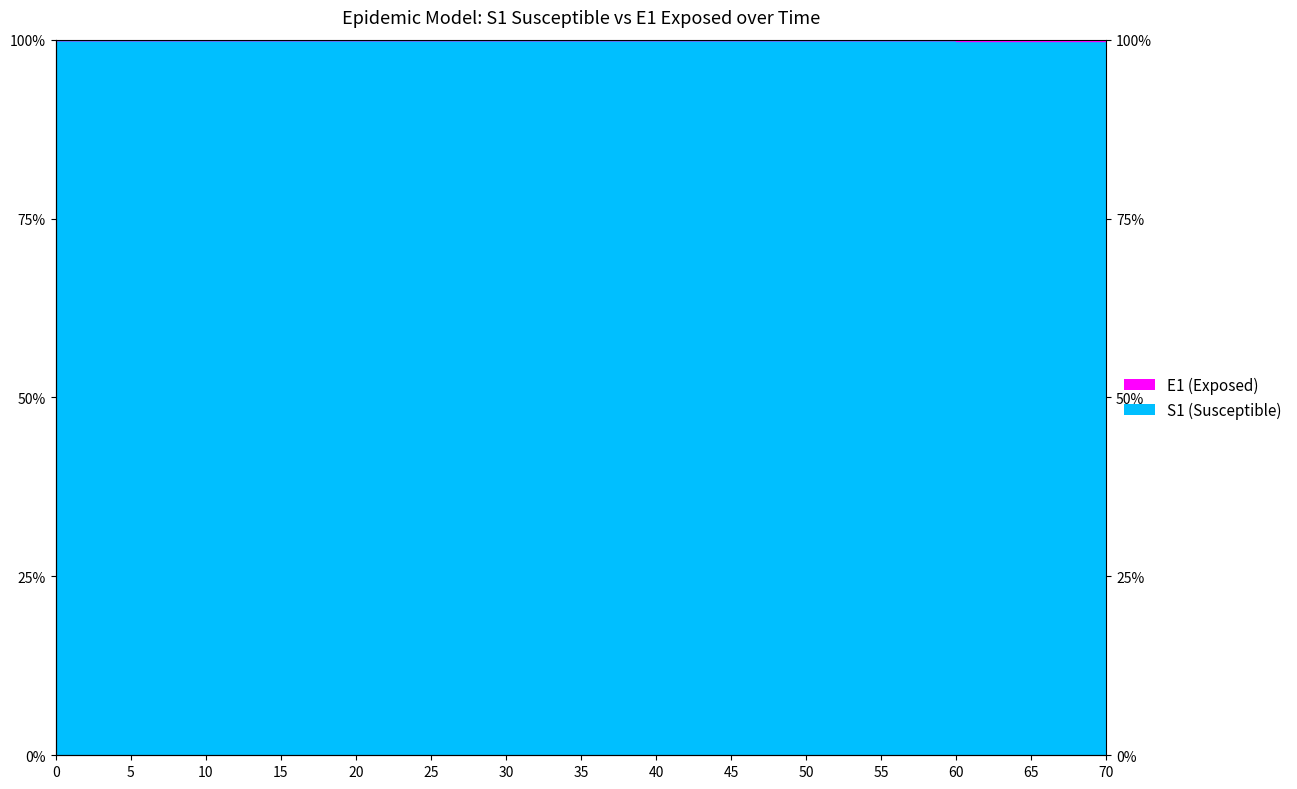

The chart shows a value of 100.0 at 25. True or false?

True